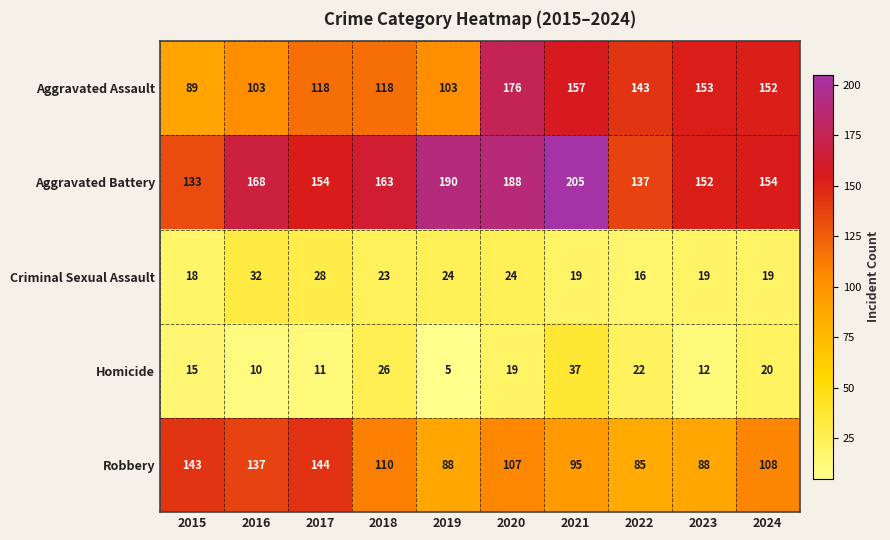

Which series has the largest range (max minus min)?

Aggravated Assault